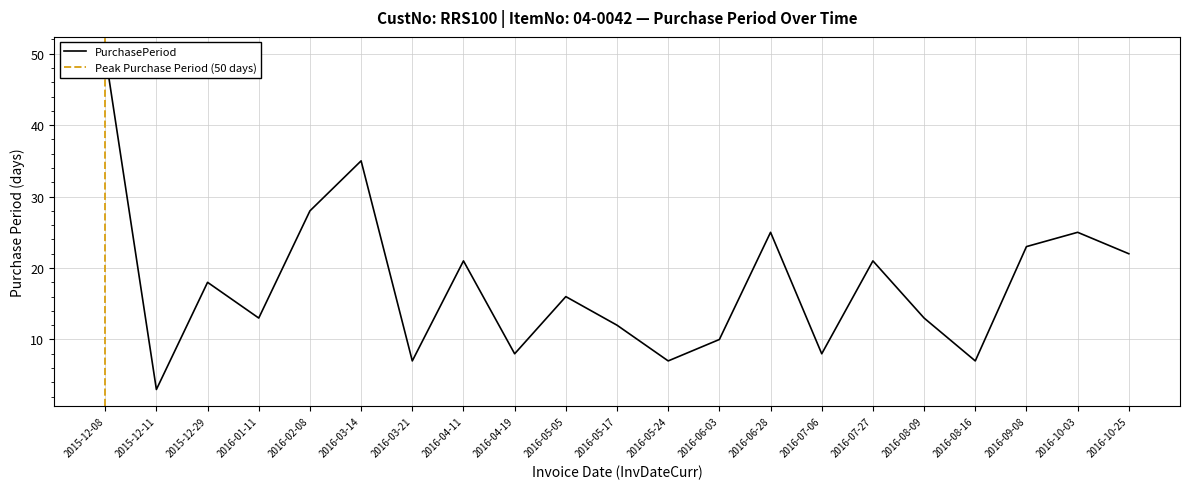

What is the difference between the maximum and minimum values?

47